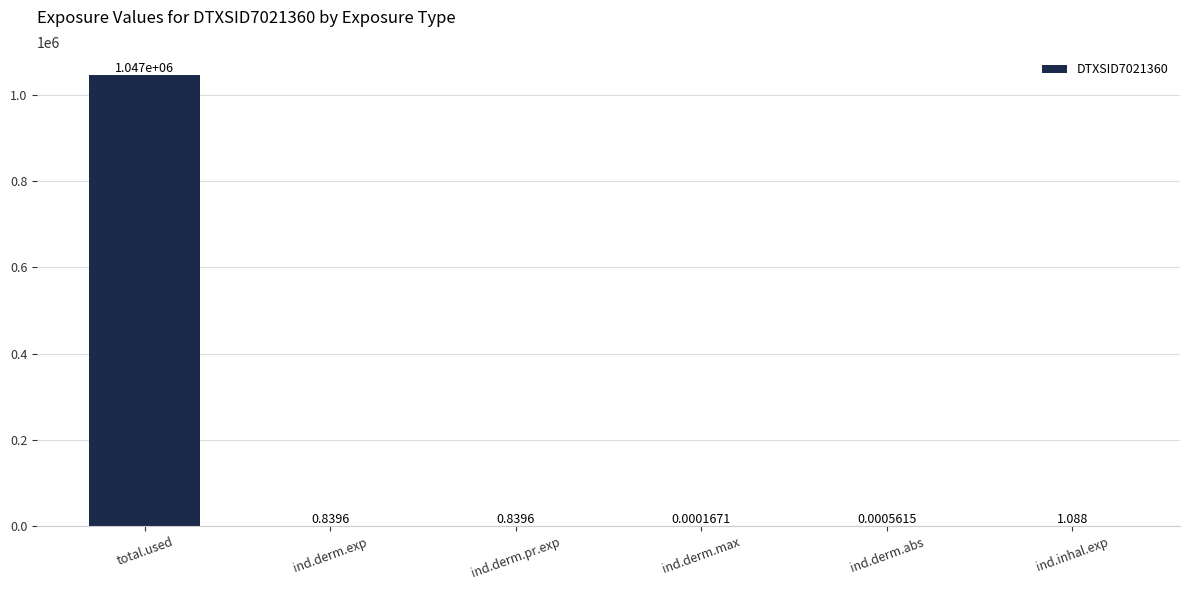

At which label is the value closest to 523461?

ind.inhal.exp